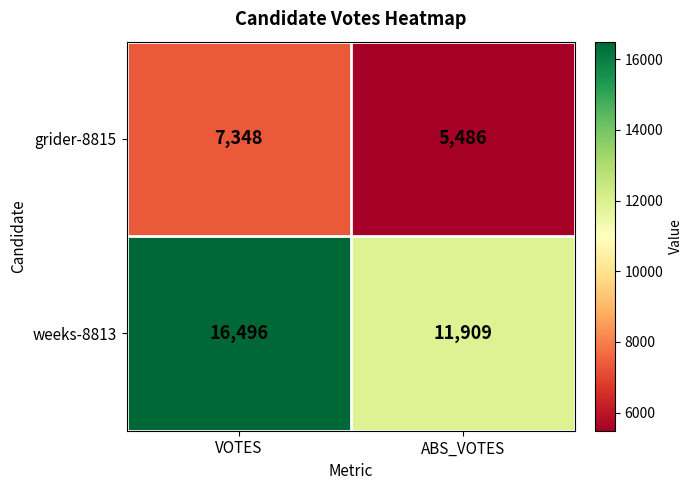

True or false: weeks-8813 has a value of 16236 at ABS_VOTES.

False